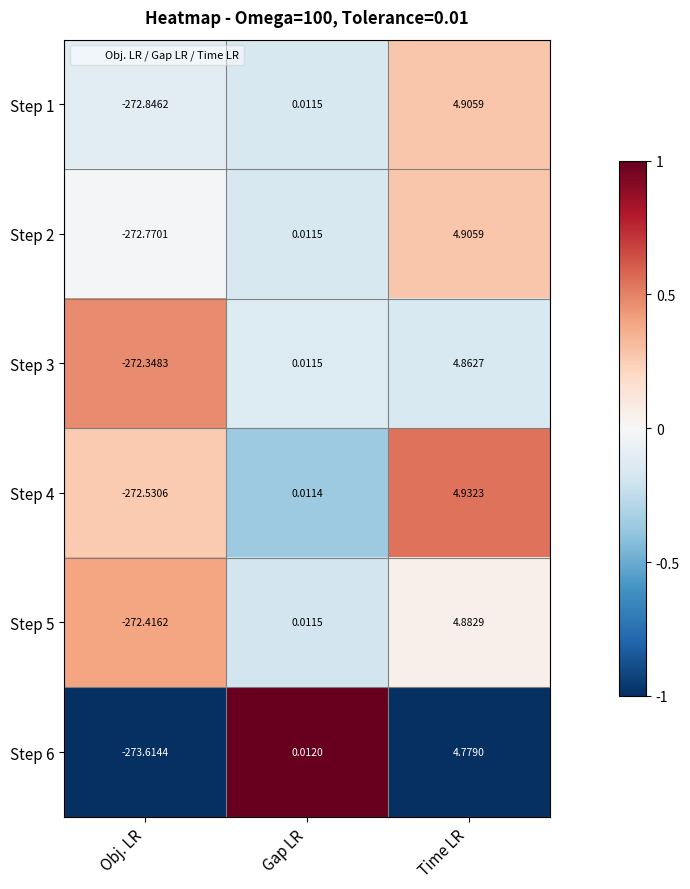

Which series has the largest total across all categories?

Step 3